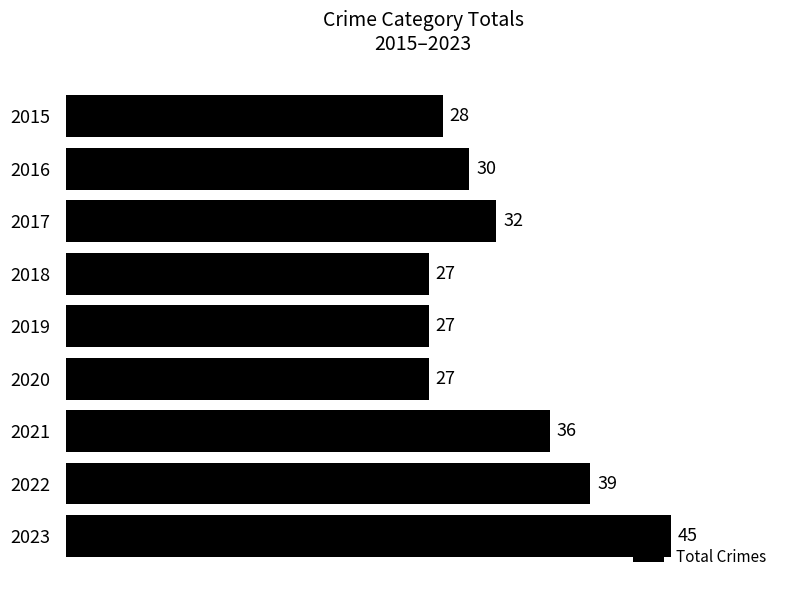

What is the sum of all values?

291